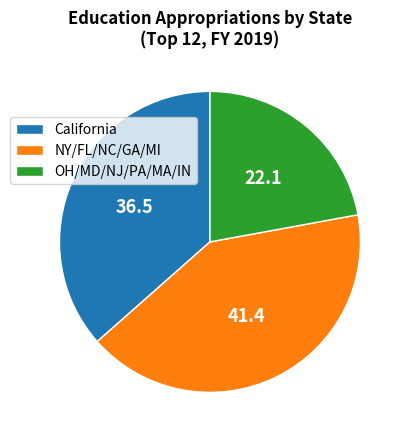

Do OH/MD/NJ/PA/MA/IN and NY/FL/NC/GA/MI together represent more than half of the pie?

Yes